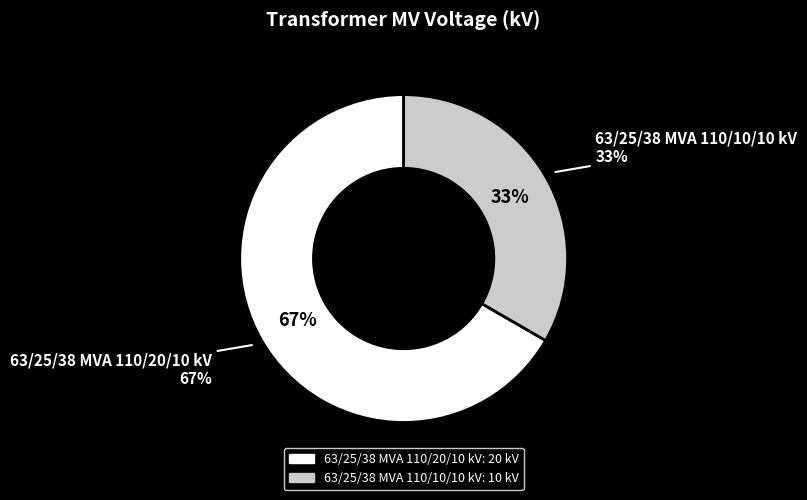

The 63/25/38 MVA 110/20/10 kV slice represents 67% of the pie. True or false?

True